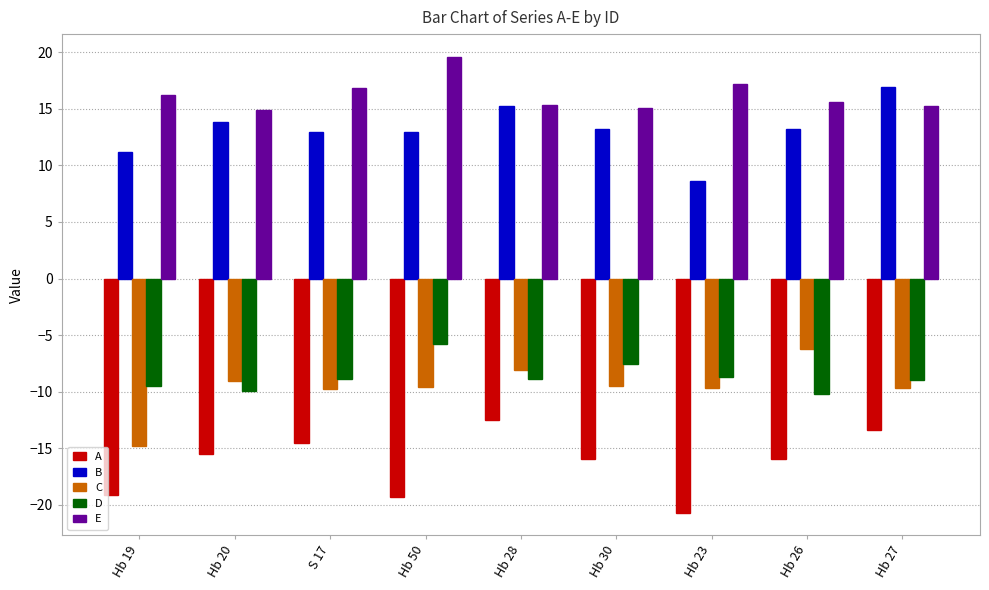

What is the spread (max minus min) of values at Hb 28?

27.8